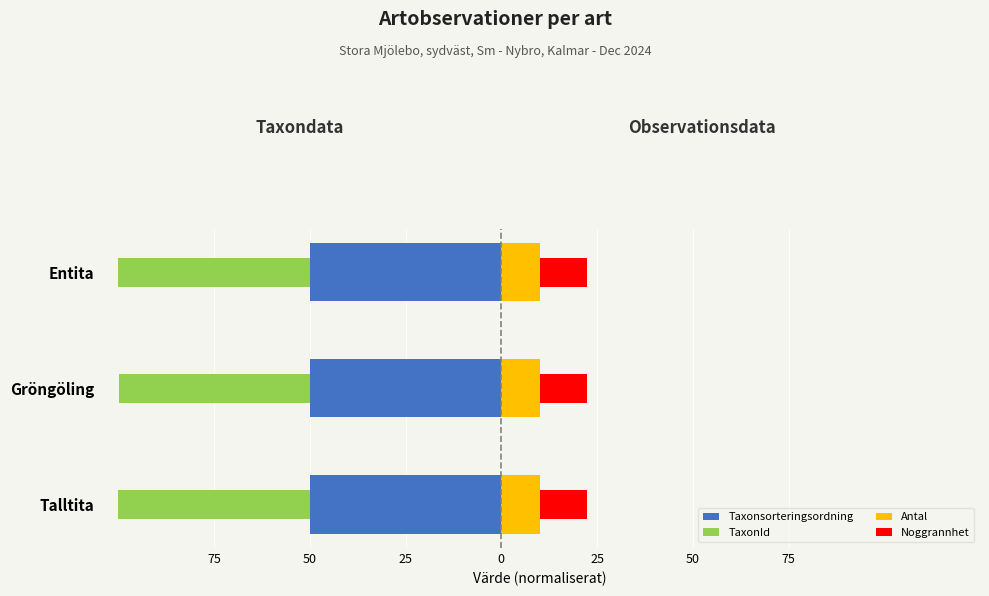

Rank the series by their maximum value, from highest to lowest.

Antal, Noggrannhet, Taxonsorteringsordning, TaxonId